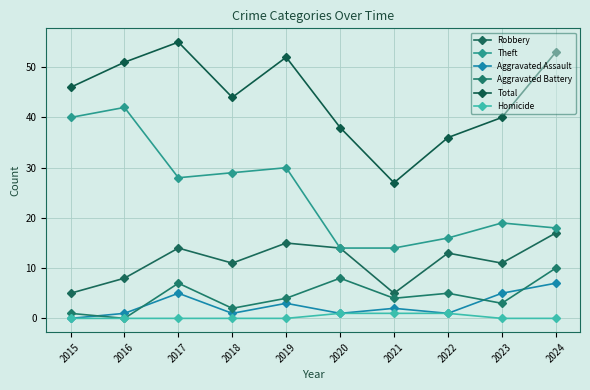

Does the chart display data point markers on the line(s)?

Yes